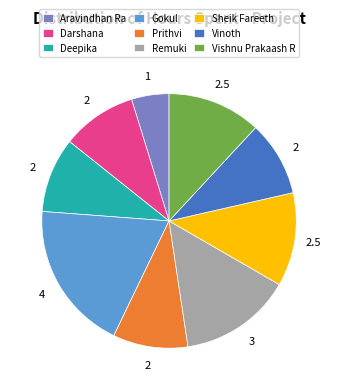

True or false: Darshana accounts for 1% of the total.

False